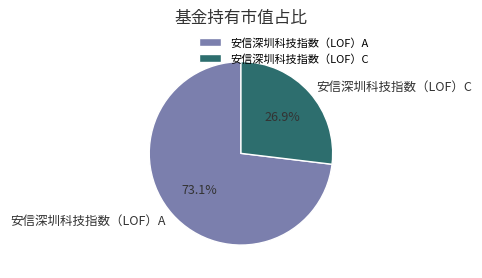

To the nearest percent, what portion does 安信深圳科技指数（LOF）A represent?

73%